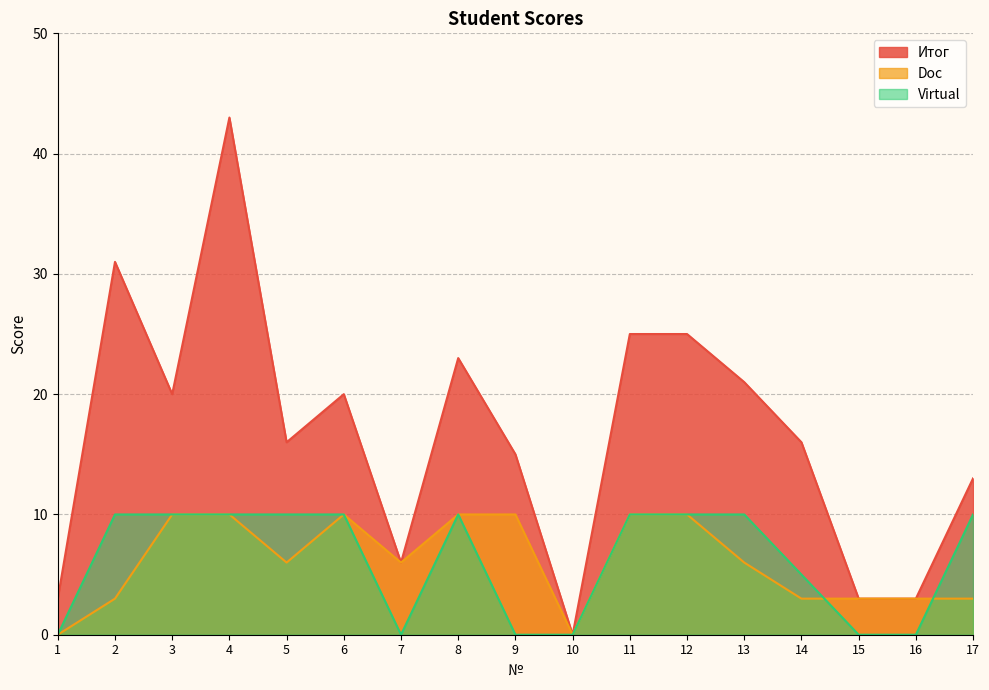

Which label corresponds to the largest value in the chart?

4